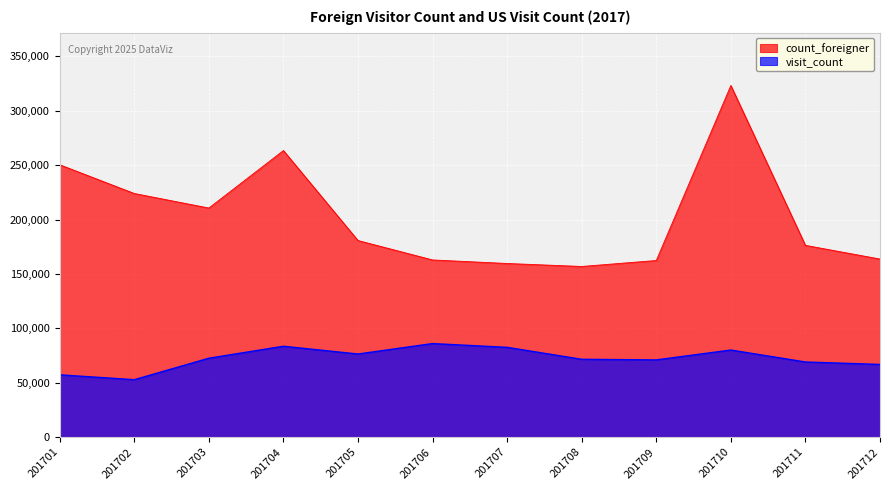

Where does the visit_count series first go above 72477?

201704